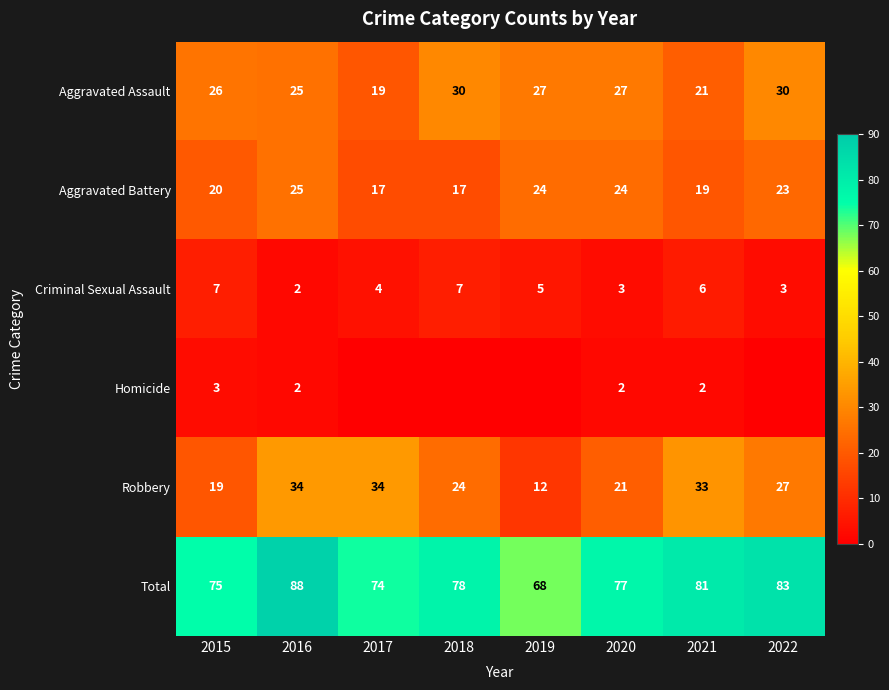

The value of Criminal Sexual Assault at 2015 is 4. True or false?

False